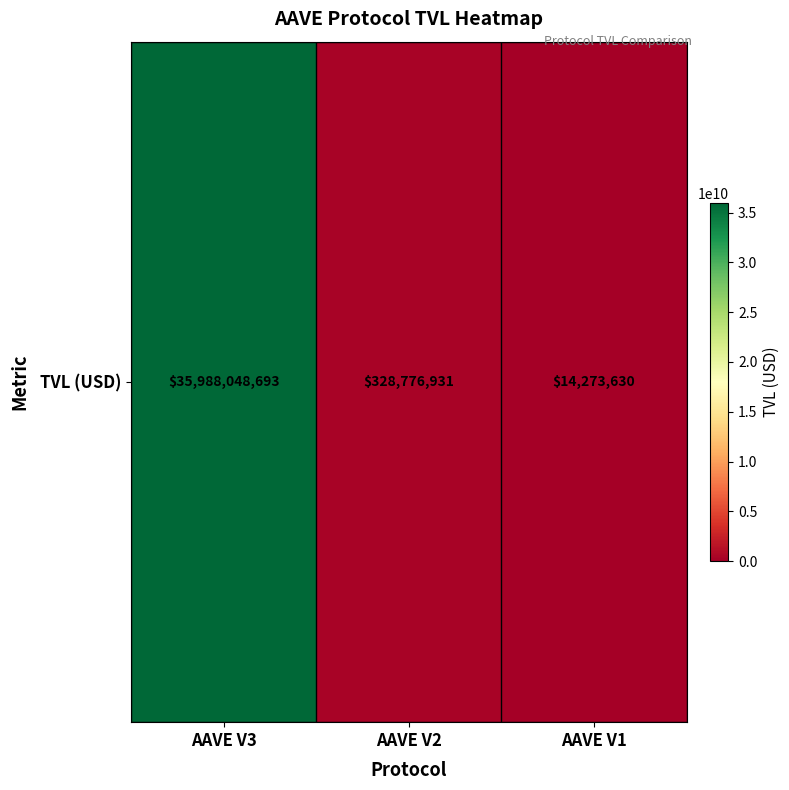

True or false: the data shows 14273629.6 at AAVE V1.

True